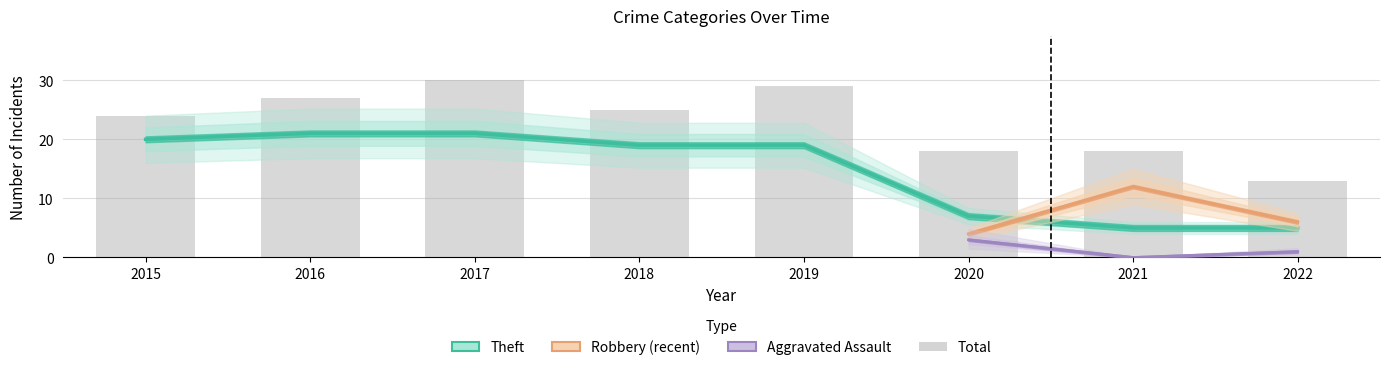

True or false: Aggravated Battery has a value of 0 at 2021.

False